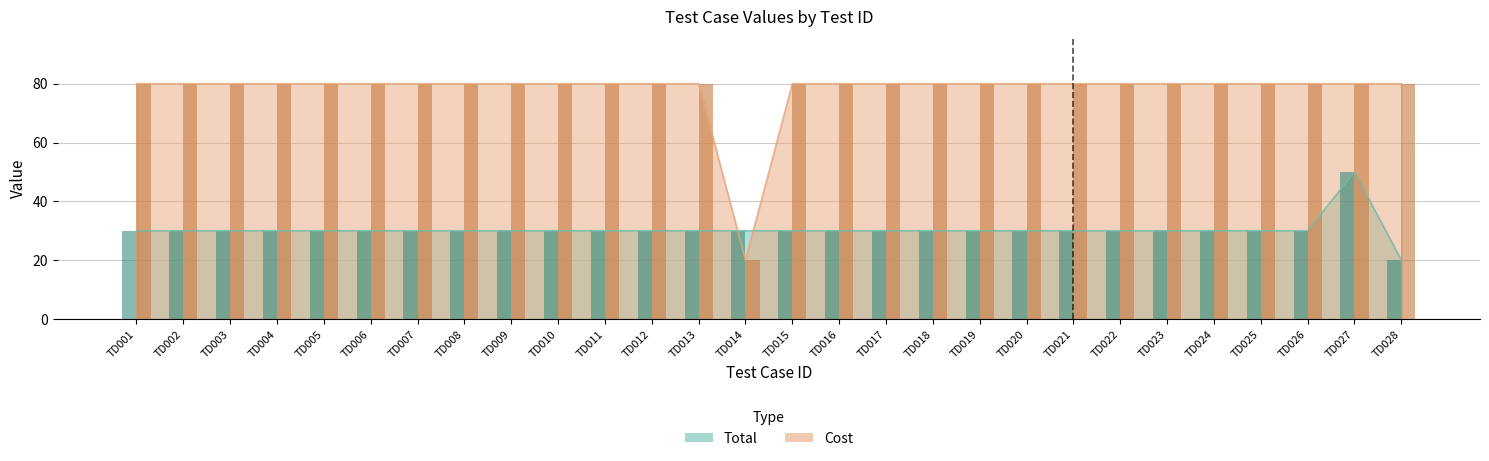

What is the sum of the Cost values at TD023 and TD022?

160